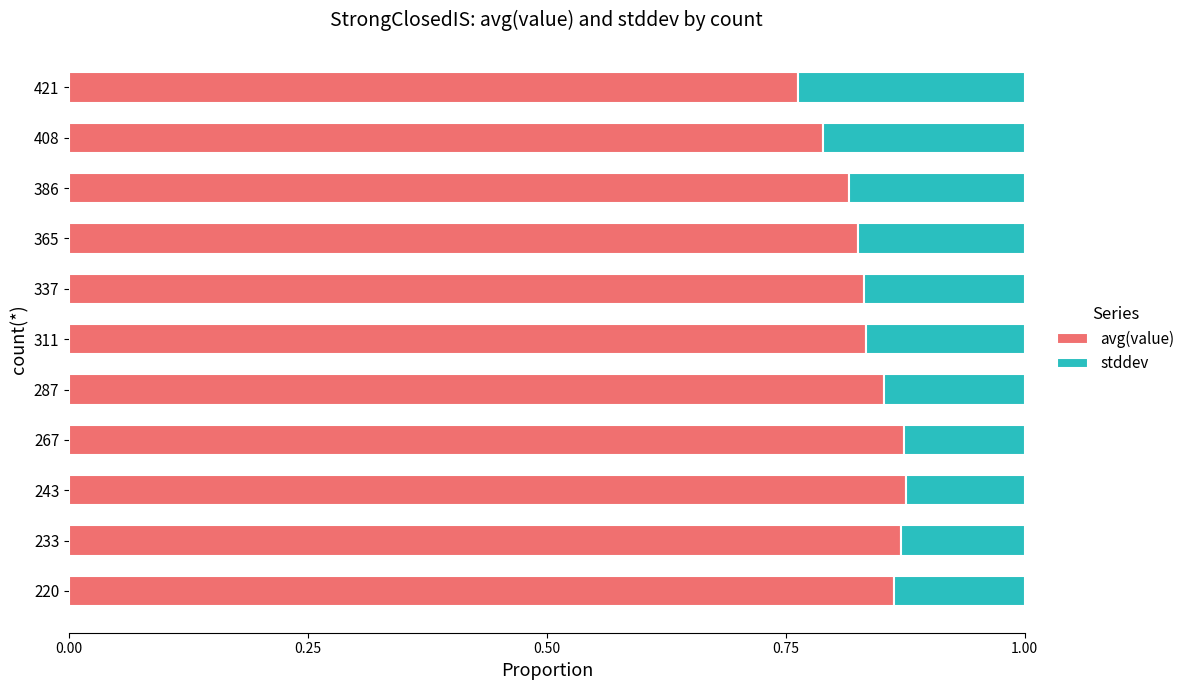

Is it true that avg(value) equals 0.4 at 220?

False